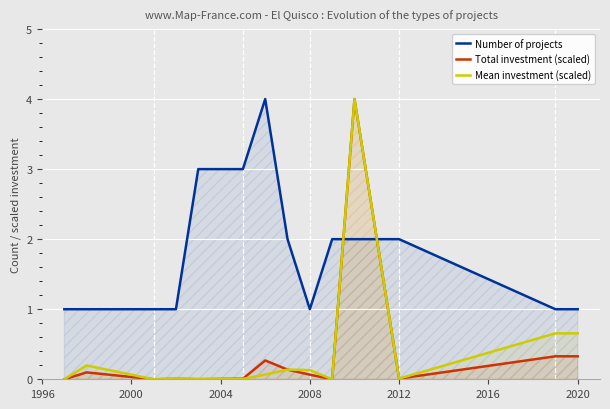

What is the sum of all Total investment (scaled) values?

5.3